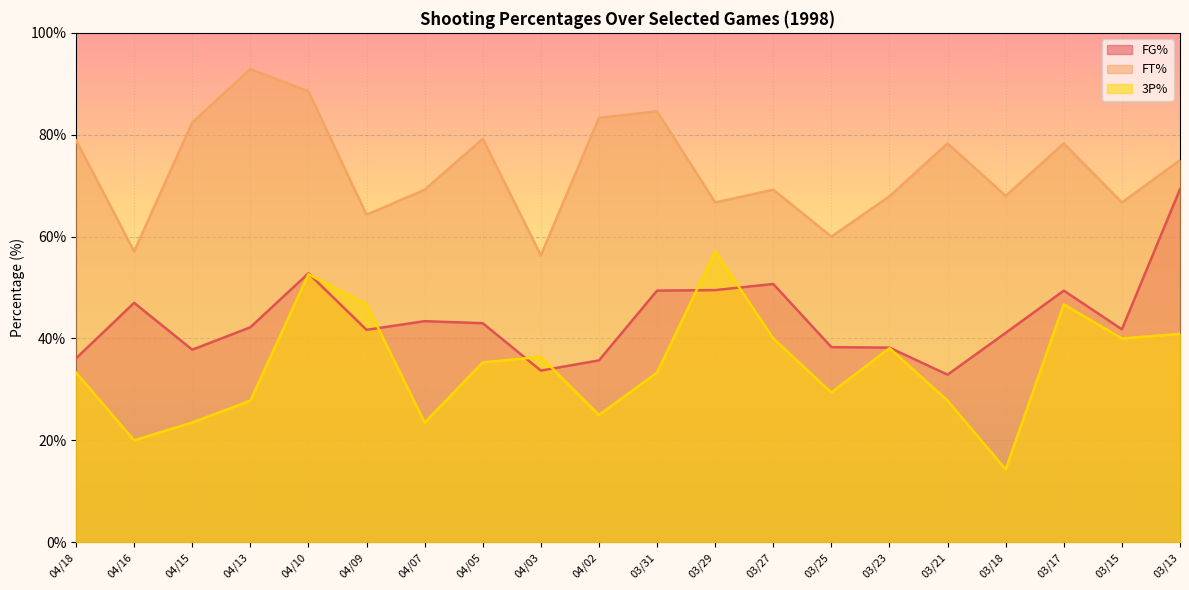

What is the sum of the FG% values at 04/10 and 03/23?

91.0